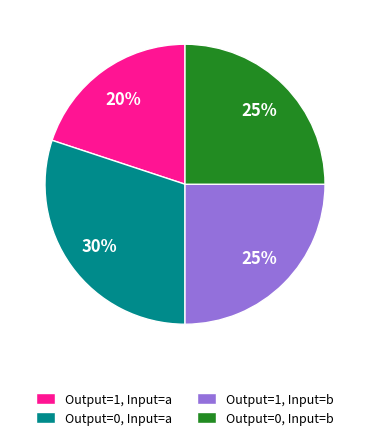

To the nearest percent, what portion does Output=0, Input=b represent?

25%